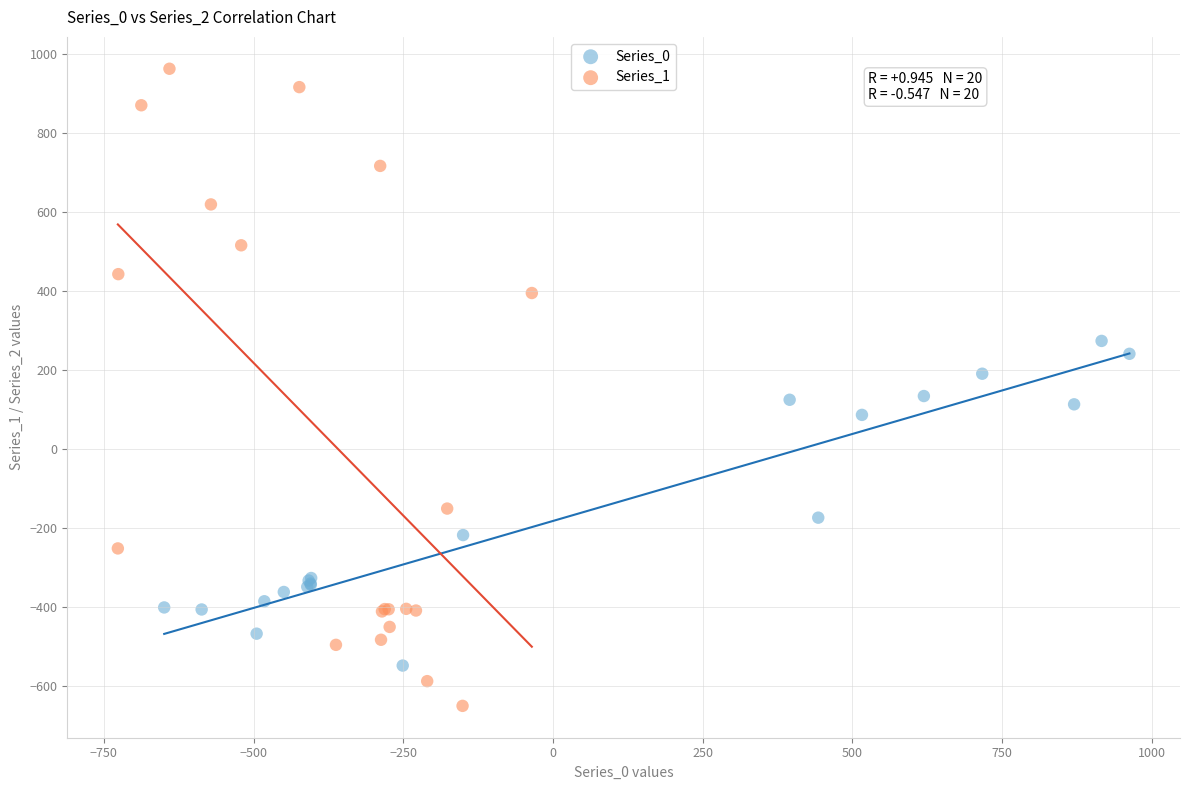

Which series contains the highest Y value?

Series_1